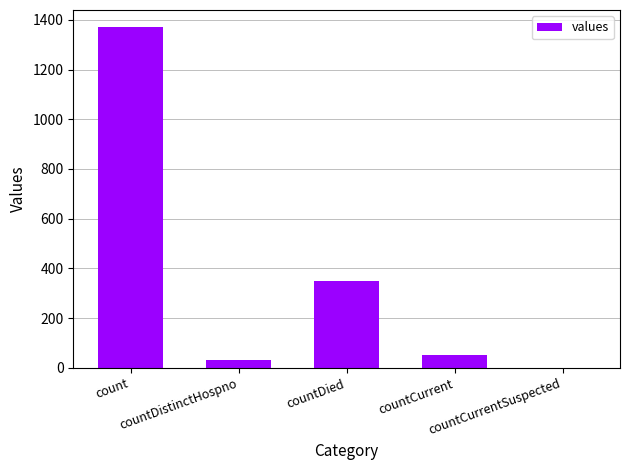

Which label corresponds to the largest value in the chart?

count